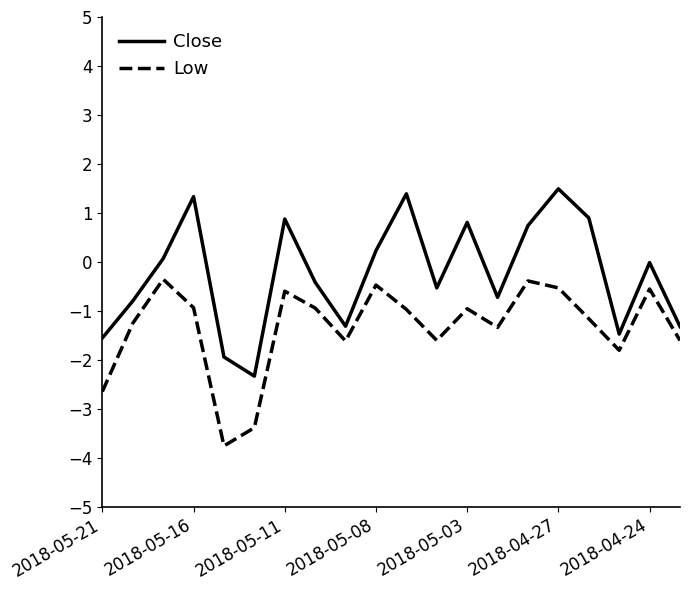

Which series has the largest total across all categories?

Close